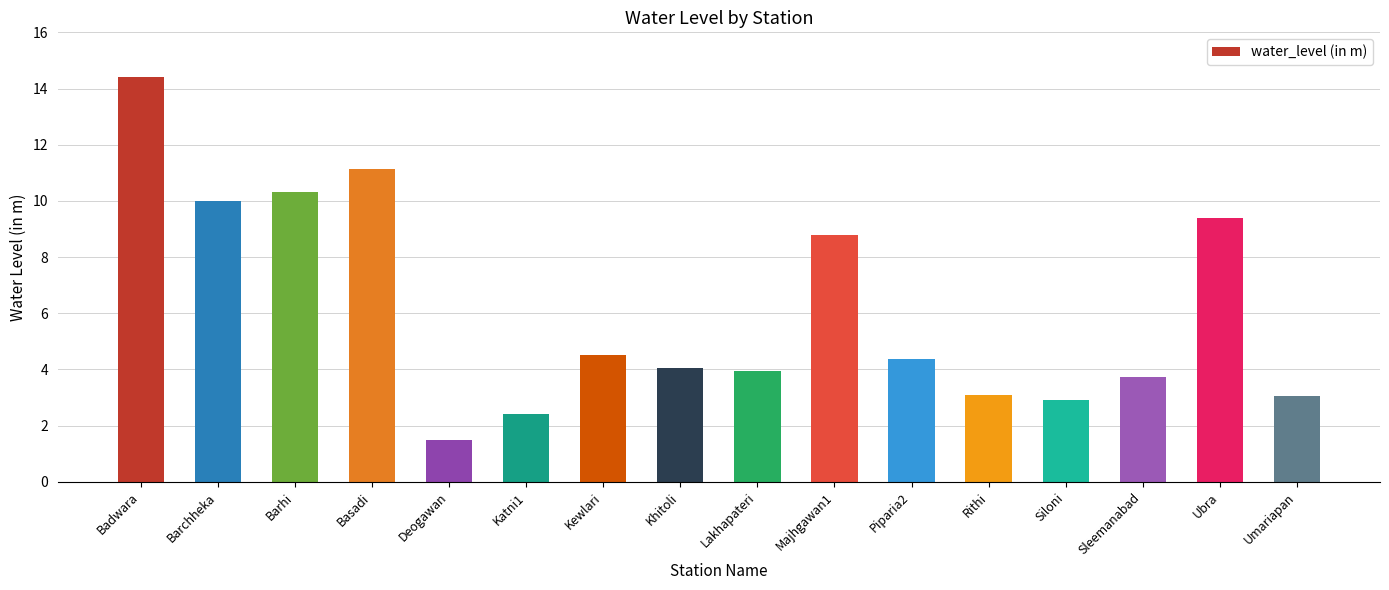

The chart shows a value of 3.1 at Rithi. True or false?

True